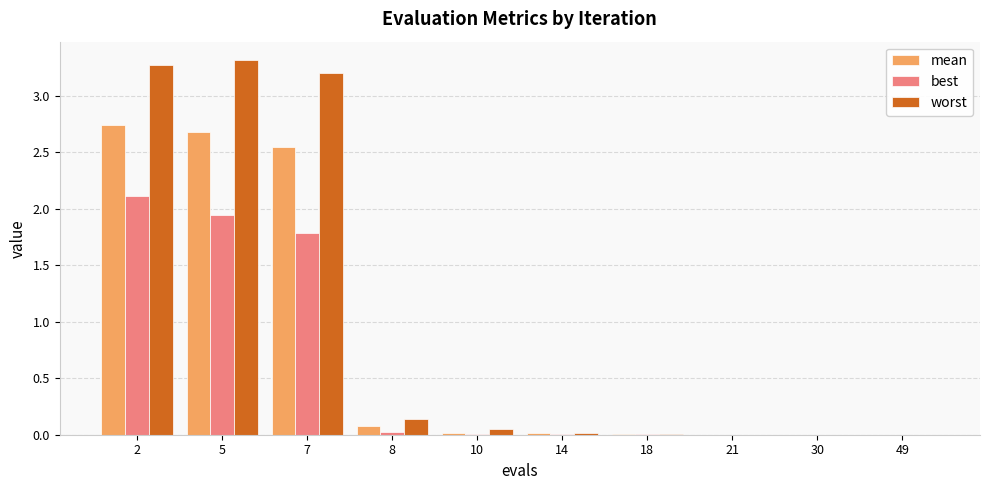

What are all the series names shown in the legend?

mean, best, worst